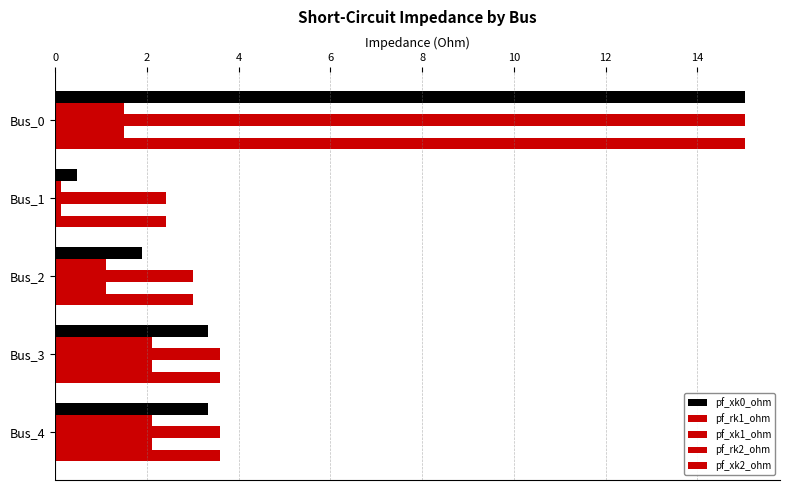

Count the number of data series in this chart.

5